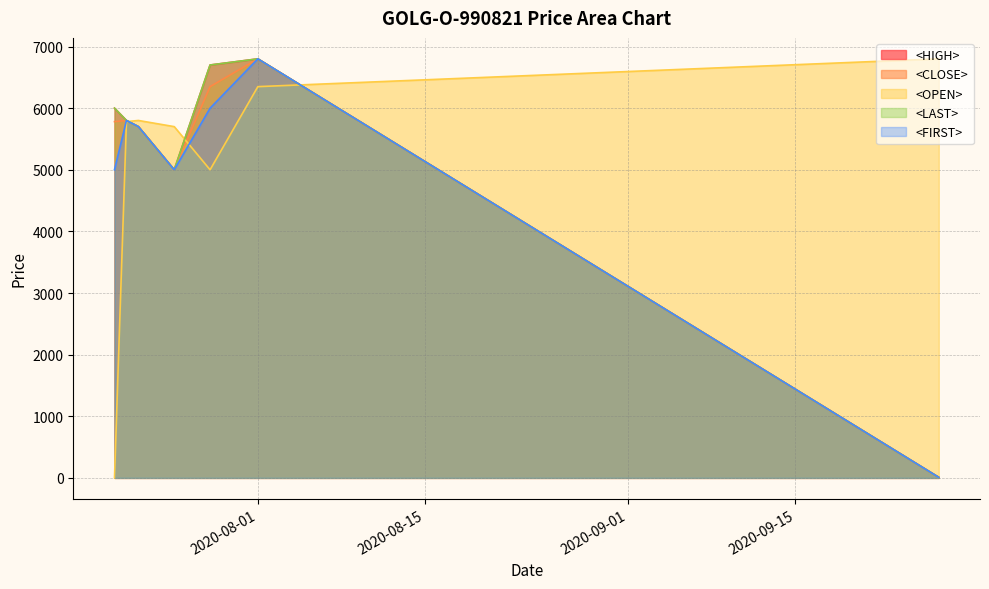

At 2020-09-01, list the series in order from largest to smallest.

<OPEN> line, <HIGH> line, <CLOSE> line, <LAST> line, <FIRST> line